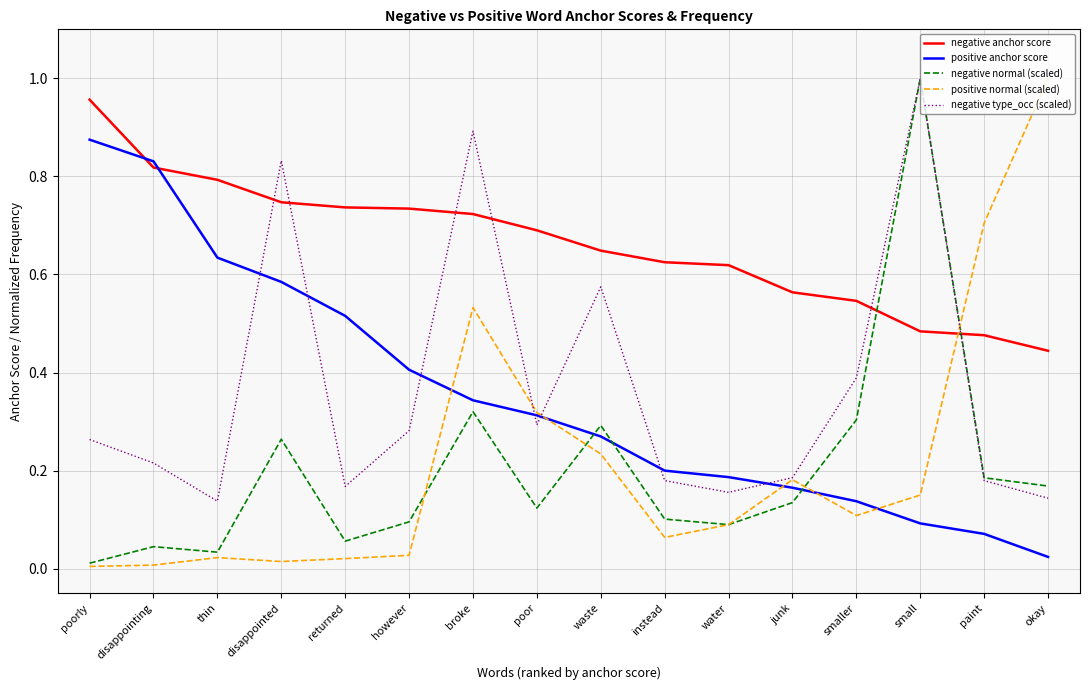

What position from the right is water?

6